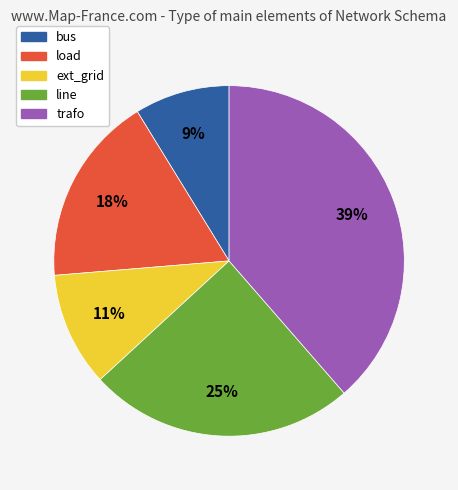

How many slices are in this pie chart?

5